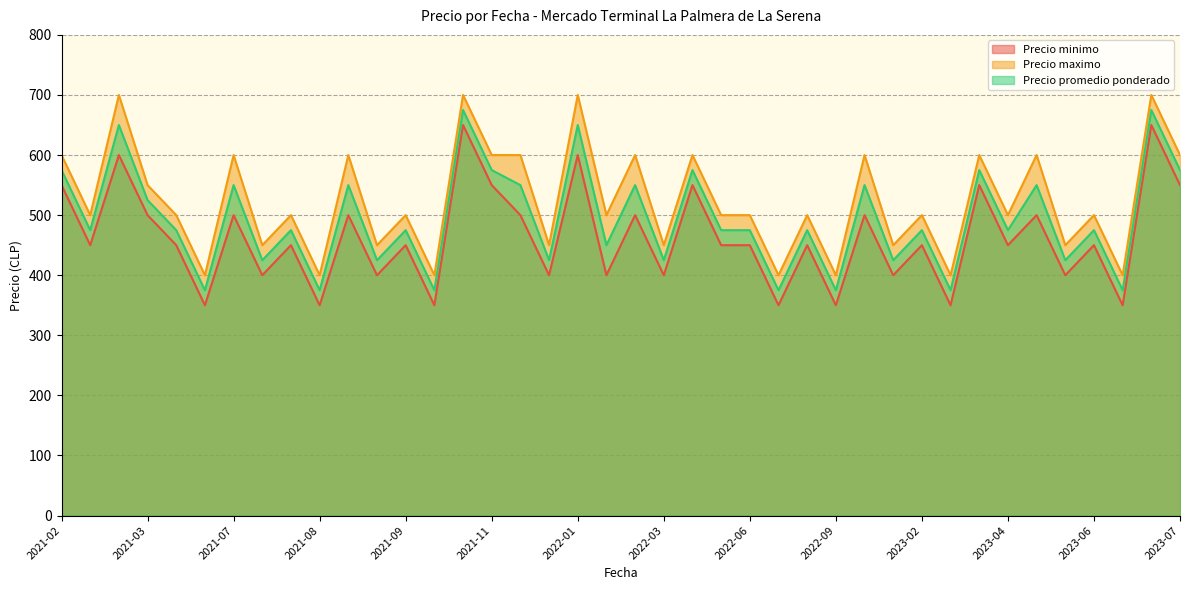

Rank the series by their average value, from lowest to highest.

Precio minimo, Precio promedio ponderado, Precio maximo